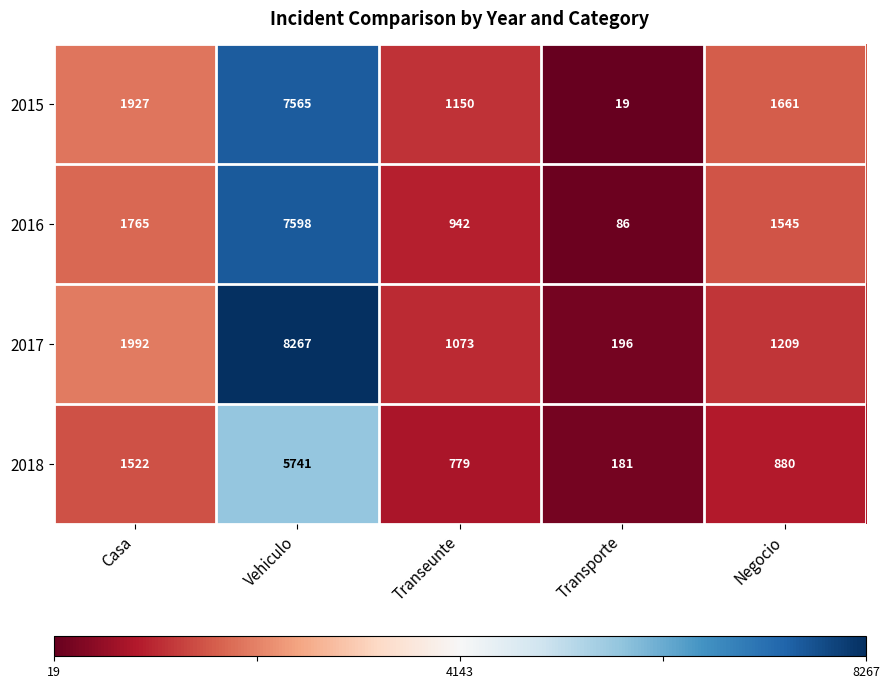

Which series has the largest range (max minus min)?

2017